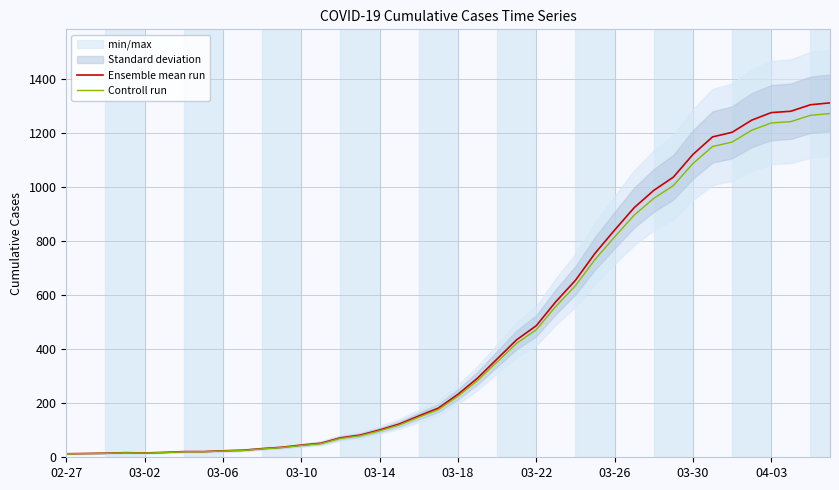

In Ensemble mean run, how many points are higher than both neighbors (excluding endpoints)?

1